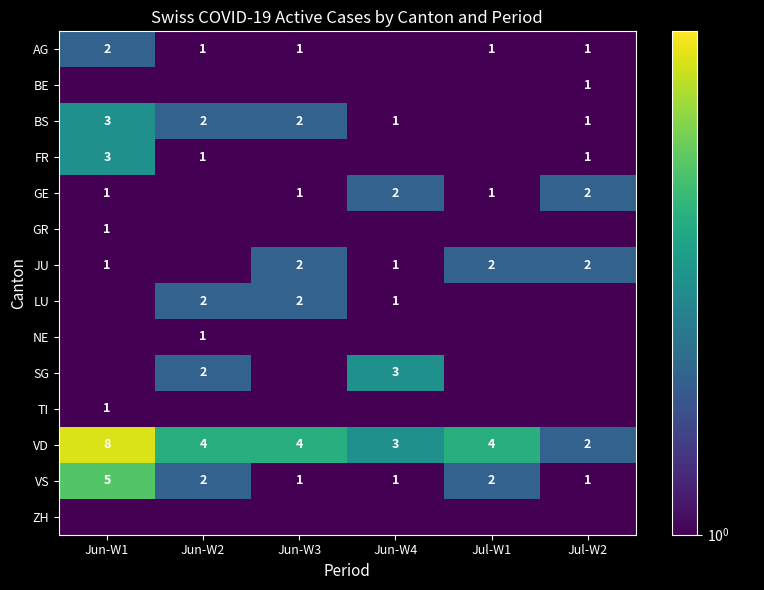

What is the difference between the maximum and second lowest values in the VS series?

4.0